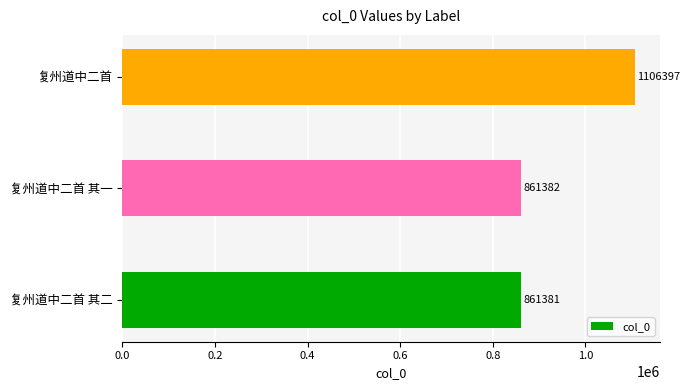

Reading bottom to top, transcribe all the data shown in this chart.

复州道中二首 其二=861381	复州道中二首 其一=861382	复州道中二首=1106397